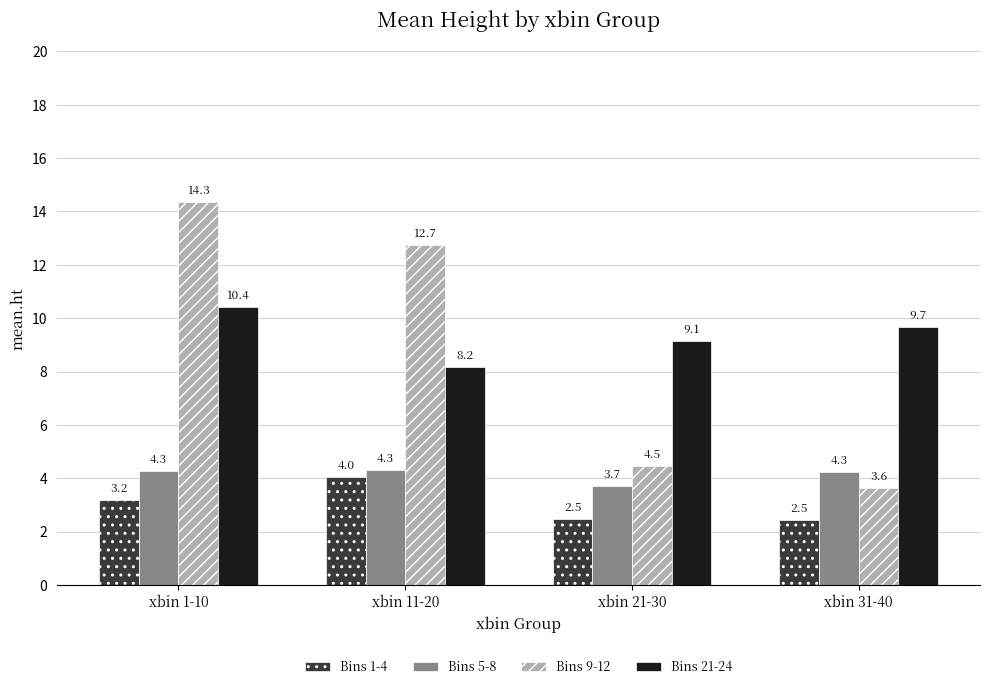

List the labels in order of Bins 9-12 value, smallest first.

xbin 31-40, xbin 21-30, xbin 11-20, xbin 1-10